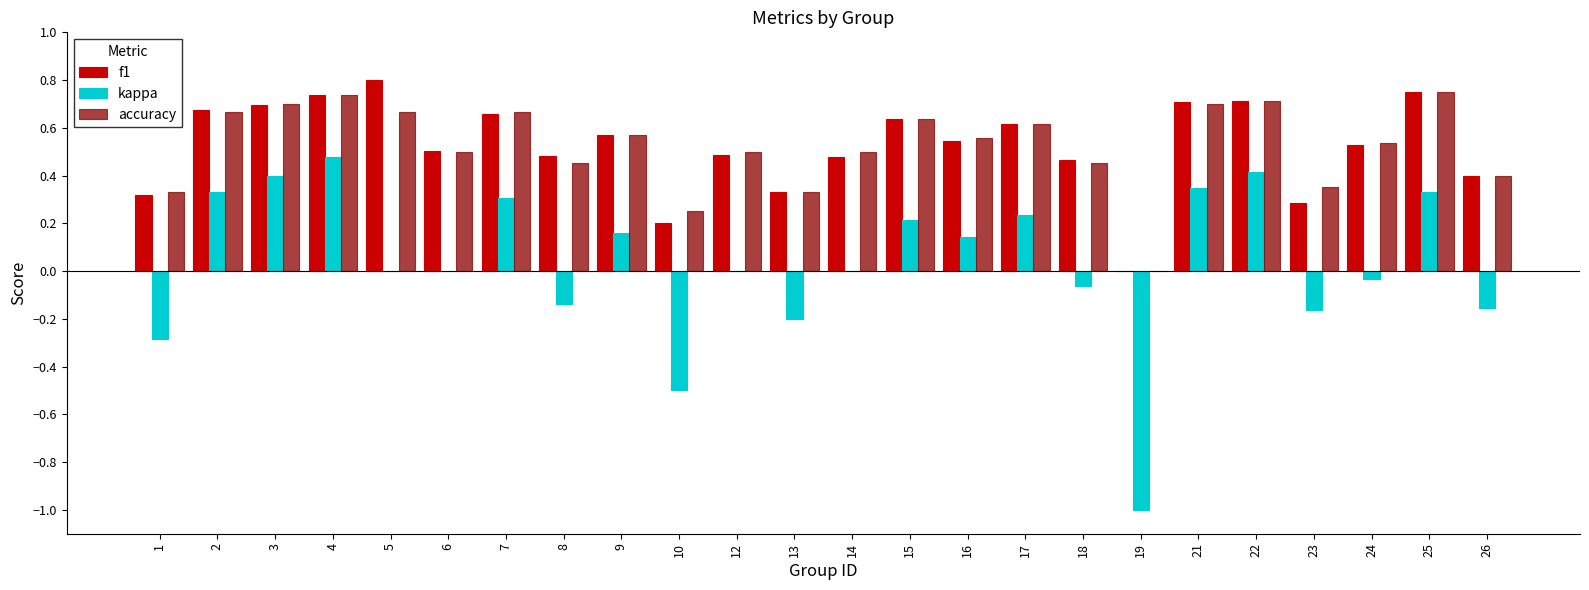

Which label corresponds to the largest value in the chart?

5